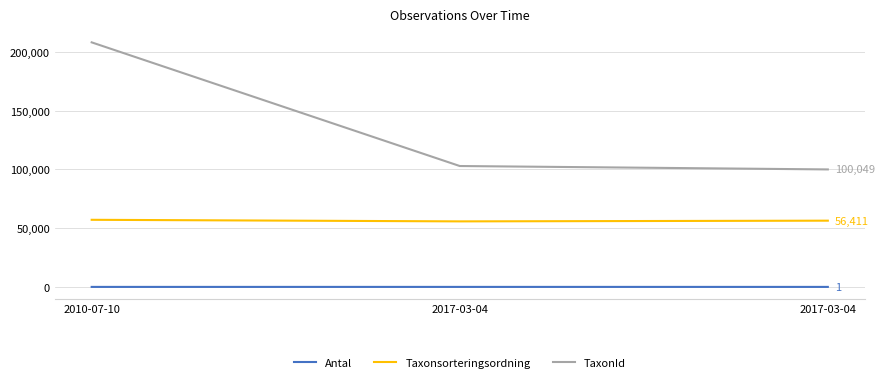

Is the value of Taxonsorteringsordning at 2017-03-04 greater than the value of TaxonId at 2010-07-10?

No